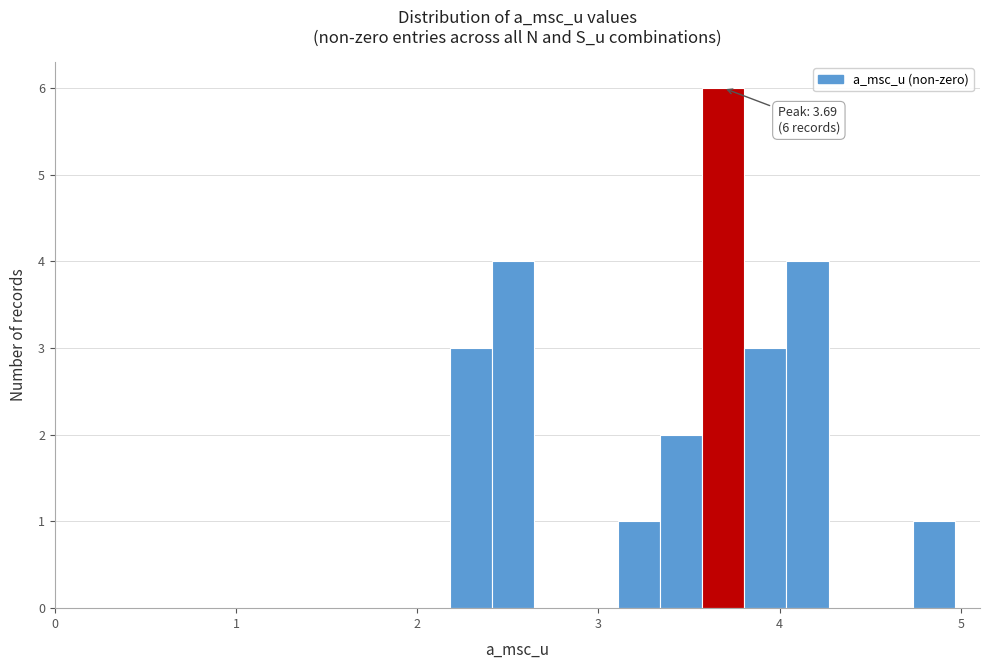

Around what value on the x-axis is the tallest bar? Give the approximate position of its centre, as read against the axis.

3.7